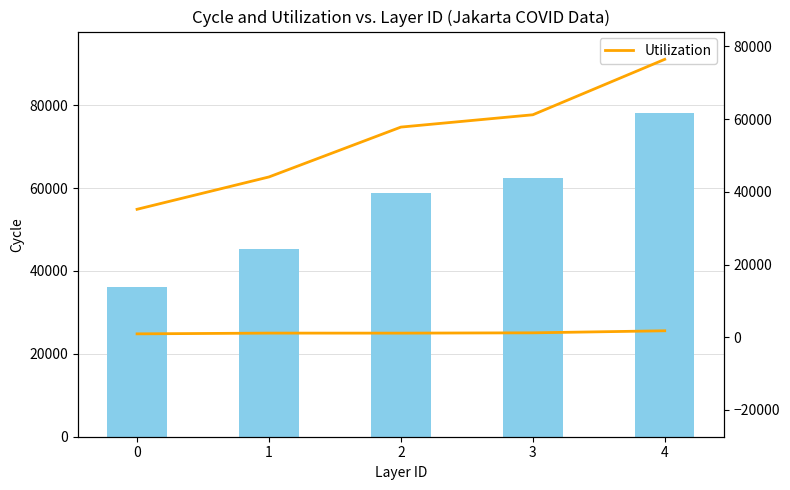

Between 4 and 2, which is larger?

4